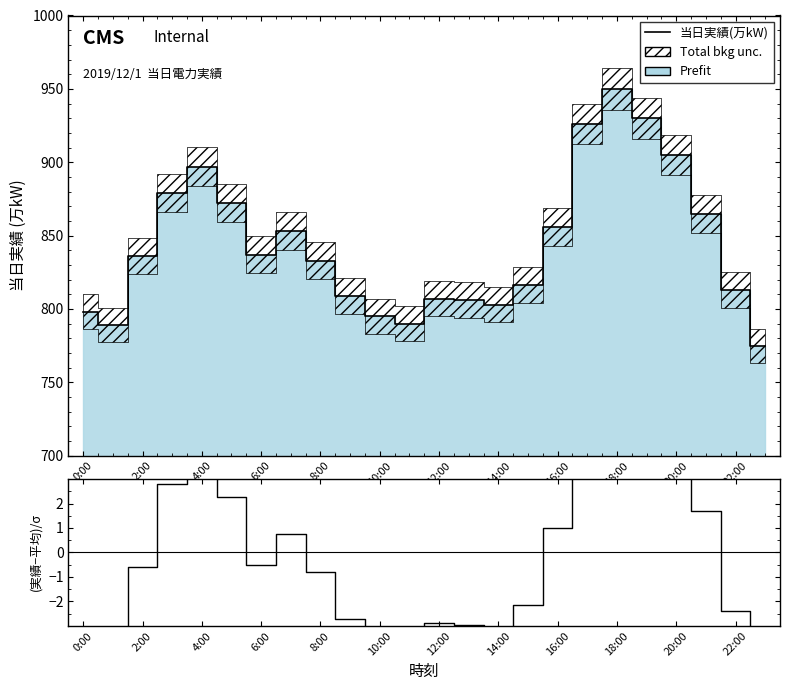

At which category does (実績-平均)/σ reach its first local valley?

2:00